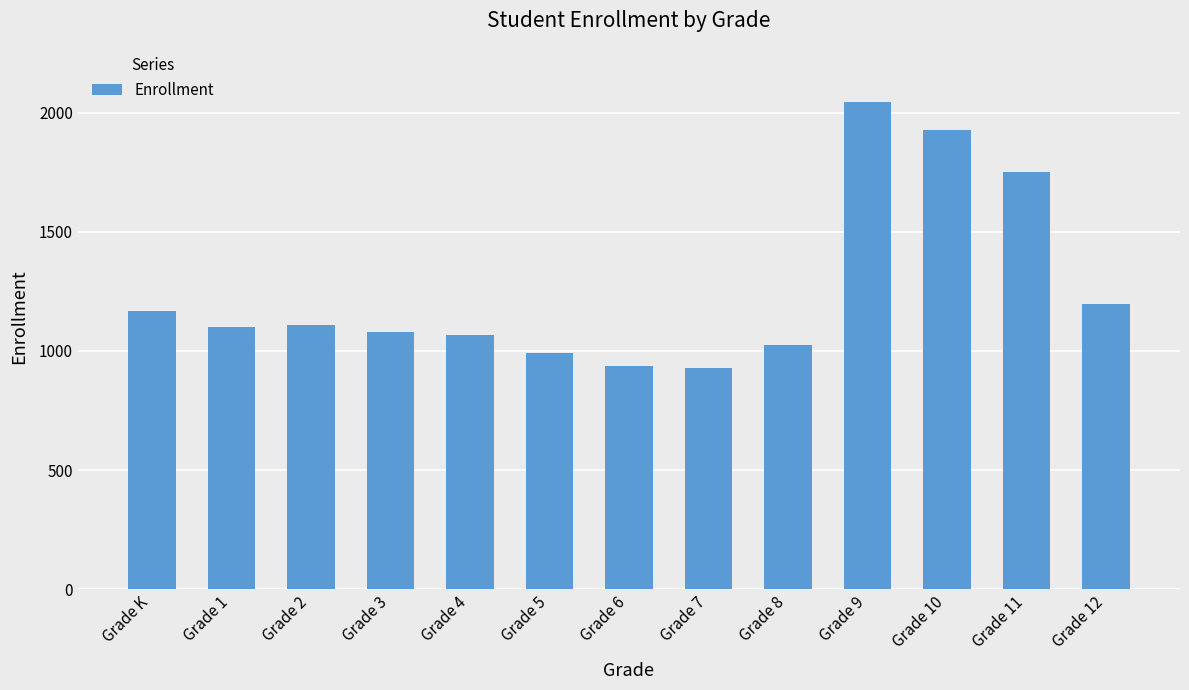

Is it true that the value at Grade 10 is 858?

False